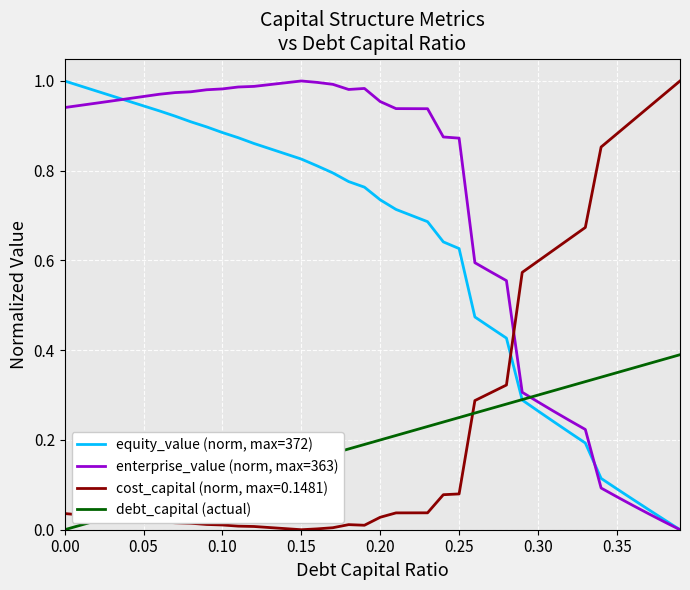

Which series has the largest total across all categories?

enterprise_value (norm, max=363)